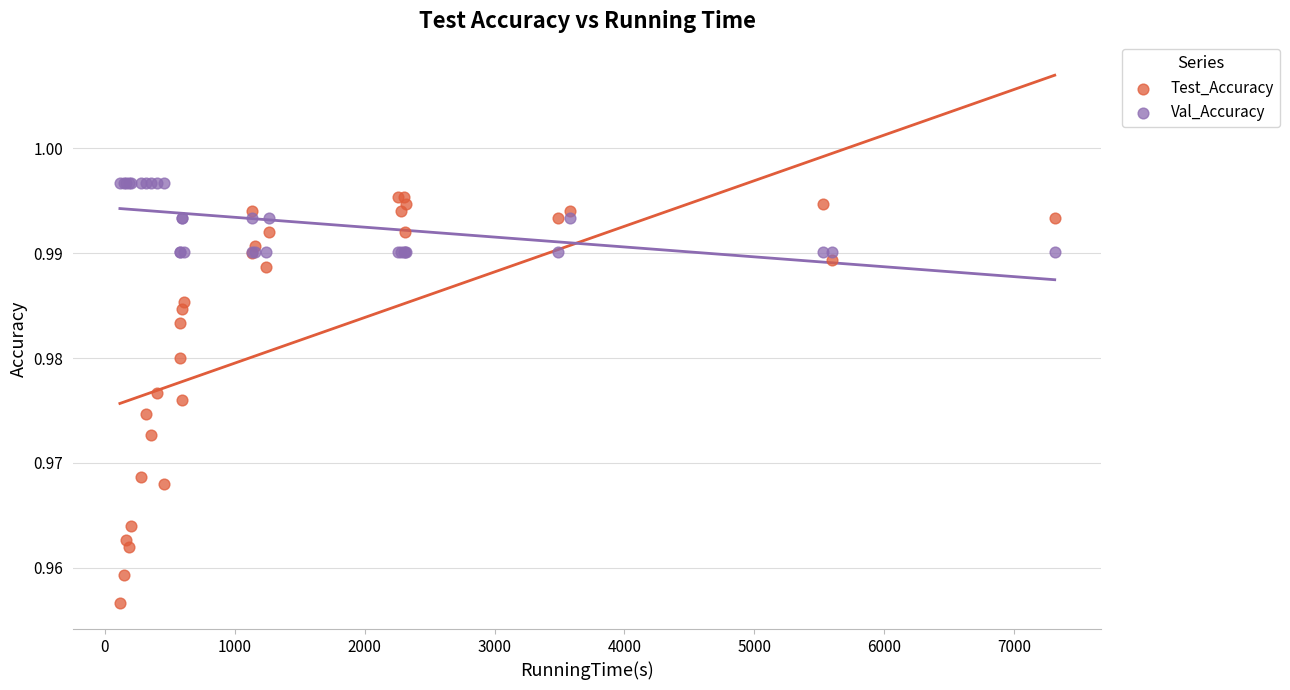

What is the X range (max minus min) for the scatter plot?

7192.2